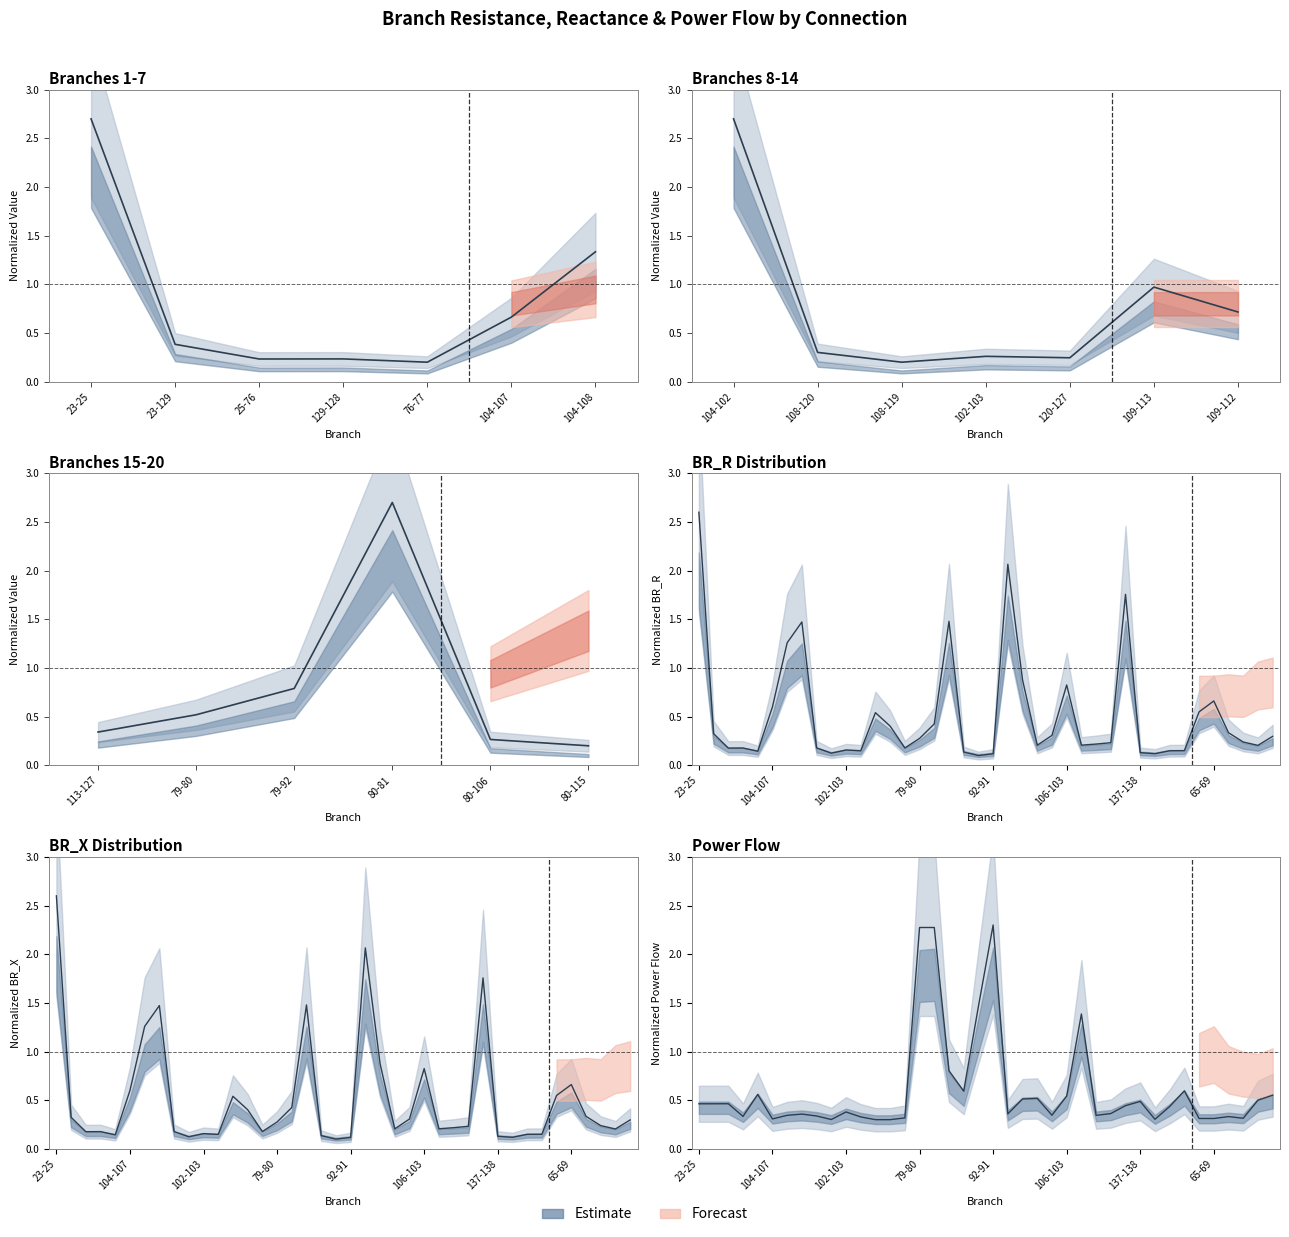

What is the smallest value displayed?

0.1